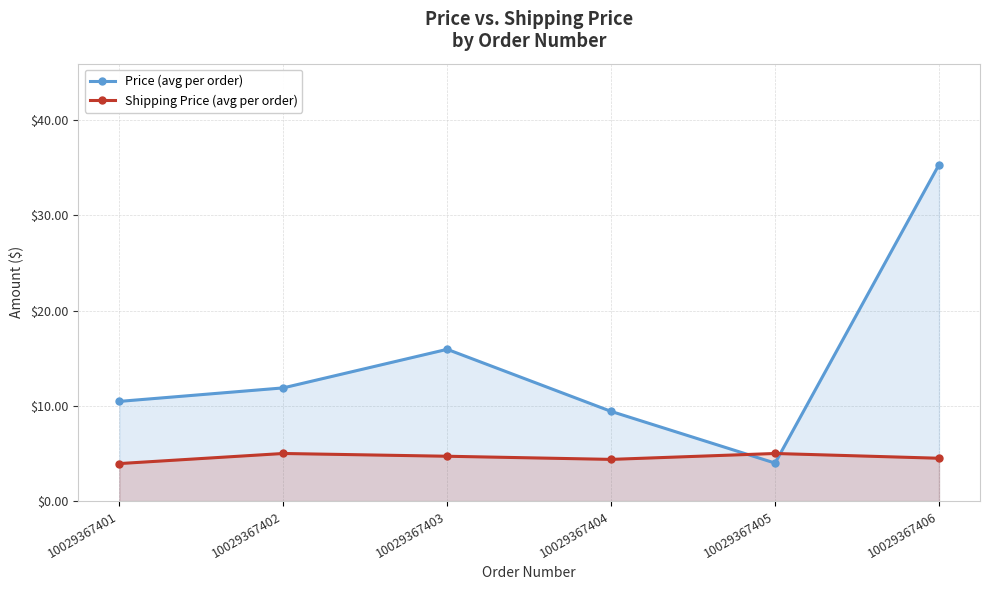

What is the value of the Shipping Price (avg per order) point at the 4th from the left?

4.4